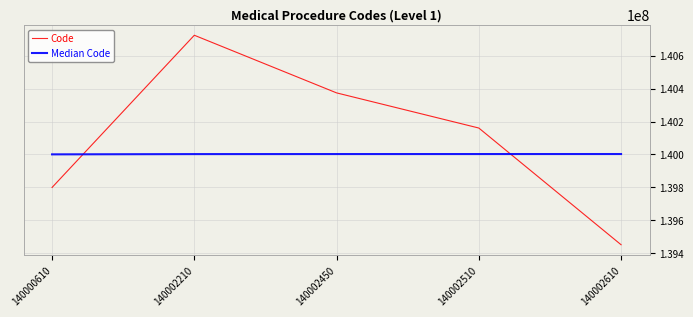

True or false: Code has more than 2 points higher than both neighbors.

False